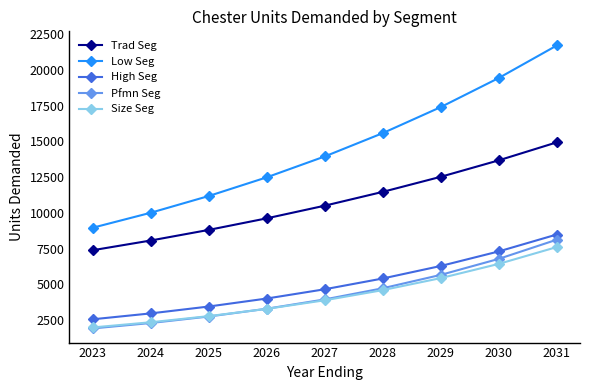

Which category has the highest value in the Pfmn Seg series?

2031